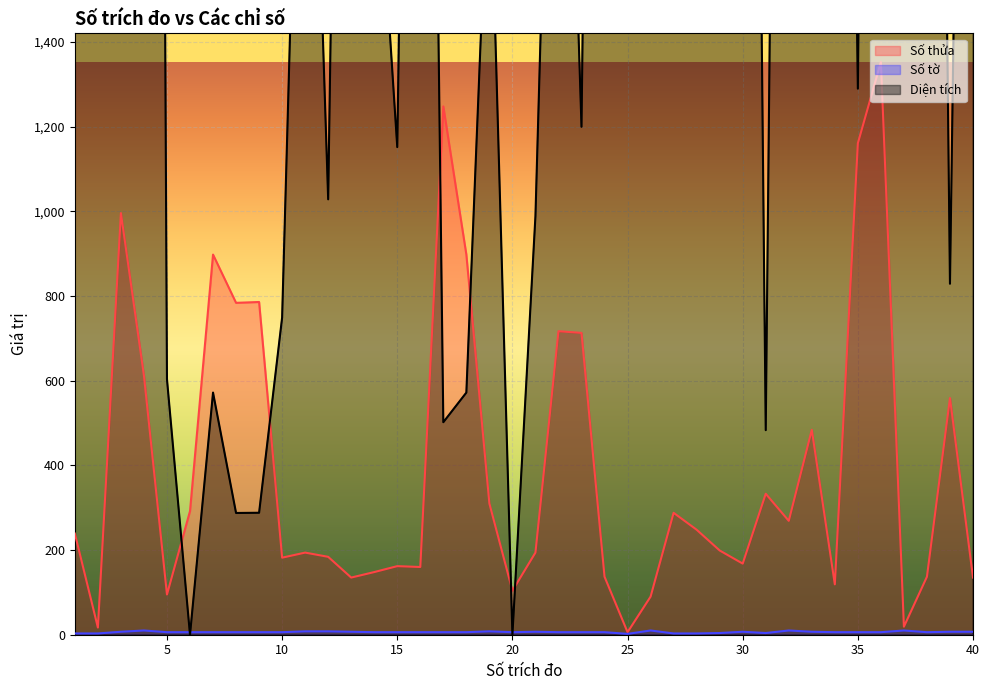

What is the maximum value for Số thửa?

1353